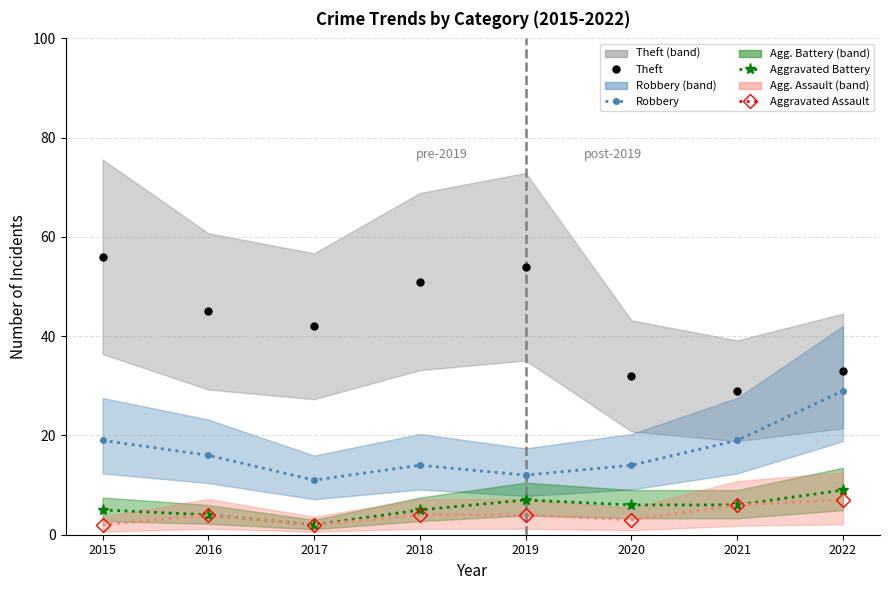

What is the sum of the Robbery values at 2015 and 2020?

33